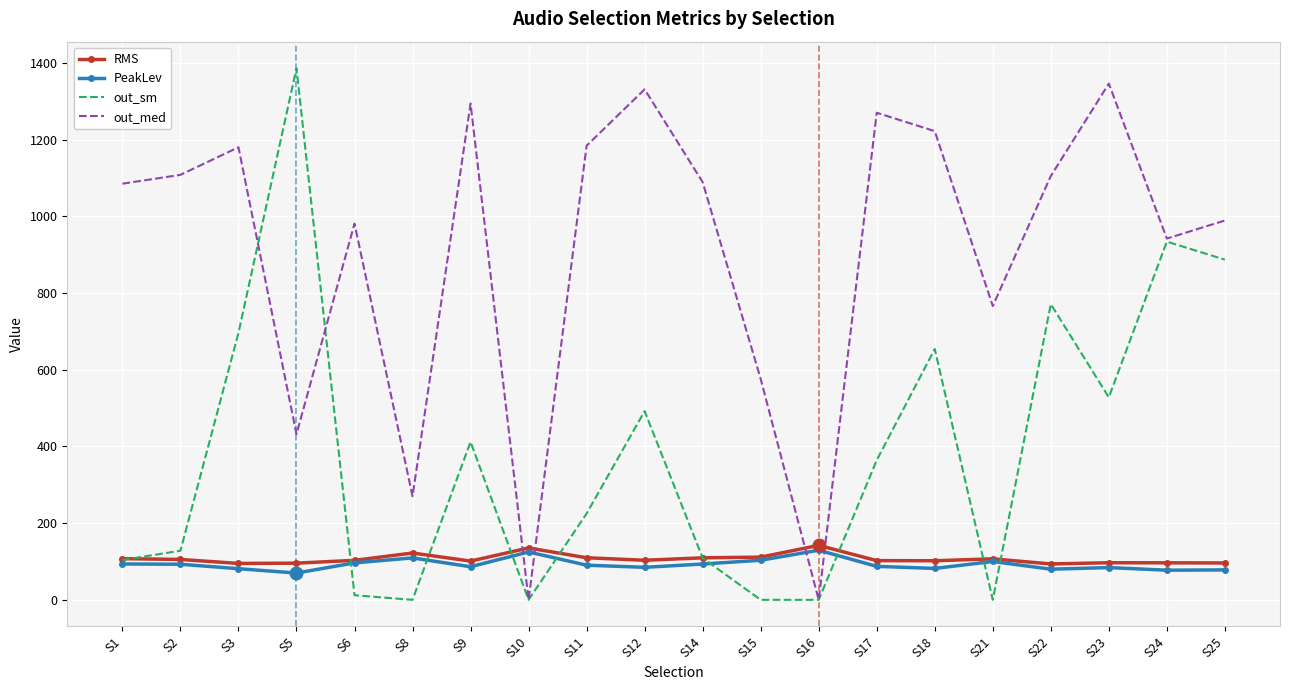

What is the difference between the maximum and minimum values in the out_sm series?

1386.0